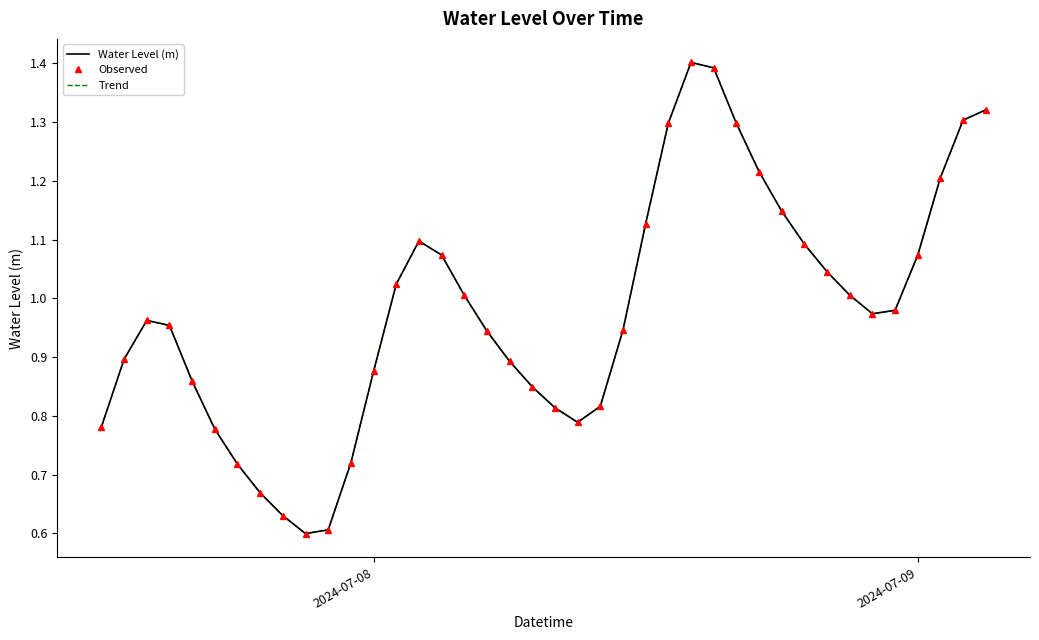

What is the maximum value shown in the chart?

1.4